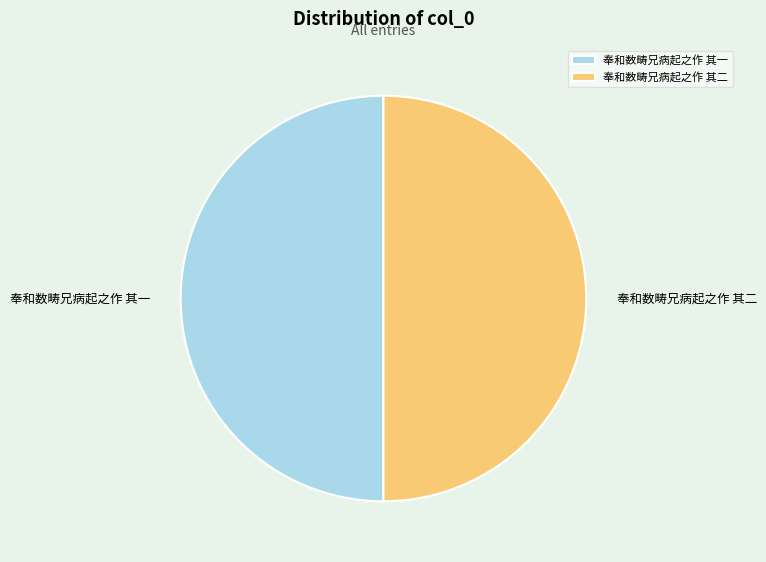

Combined, do 奉和数畴兄病起之作 其二 and 奉和数畴兄病起之作 其一 account for over 50%?

Yes